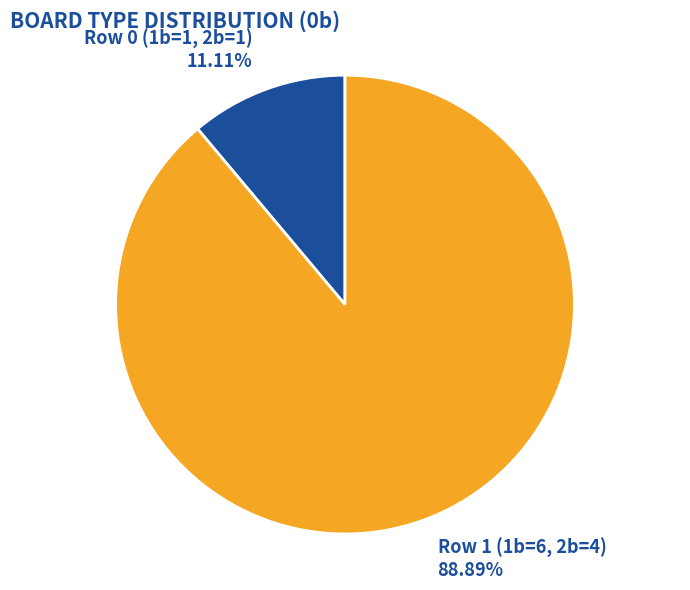

Is there any slice that represents more than half of the pie?

Yes